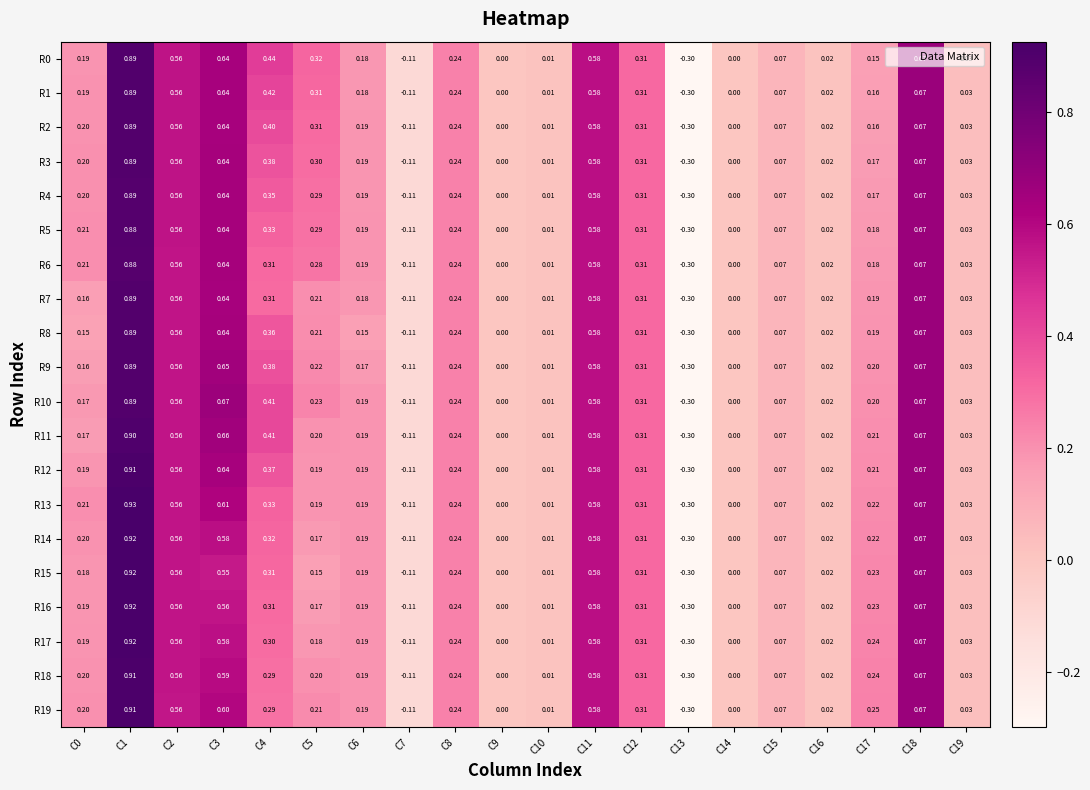

Count the number of data series in this chart.

20